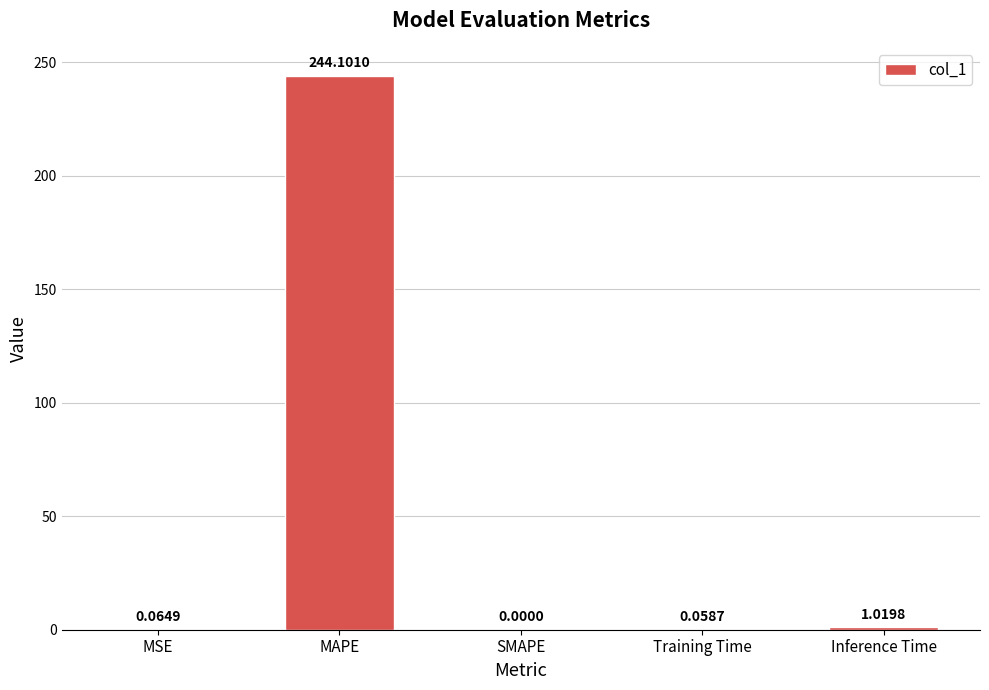

What is the sum of all values?

245.2